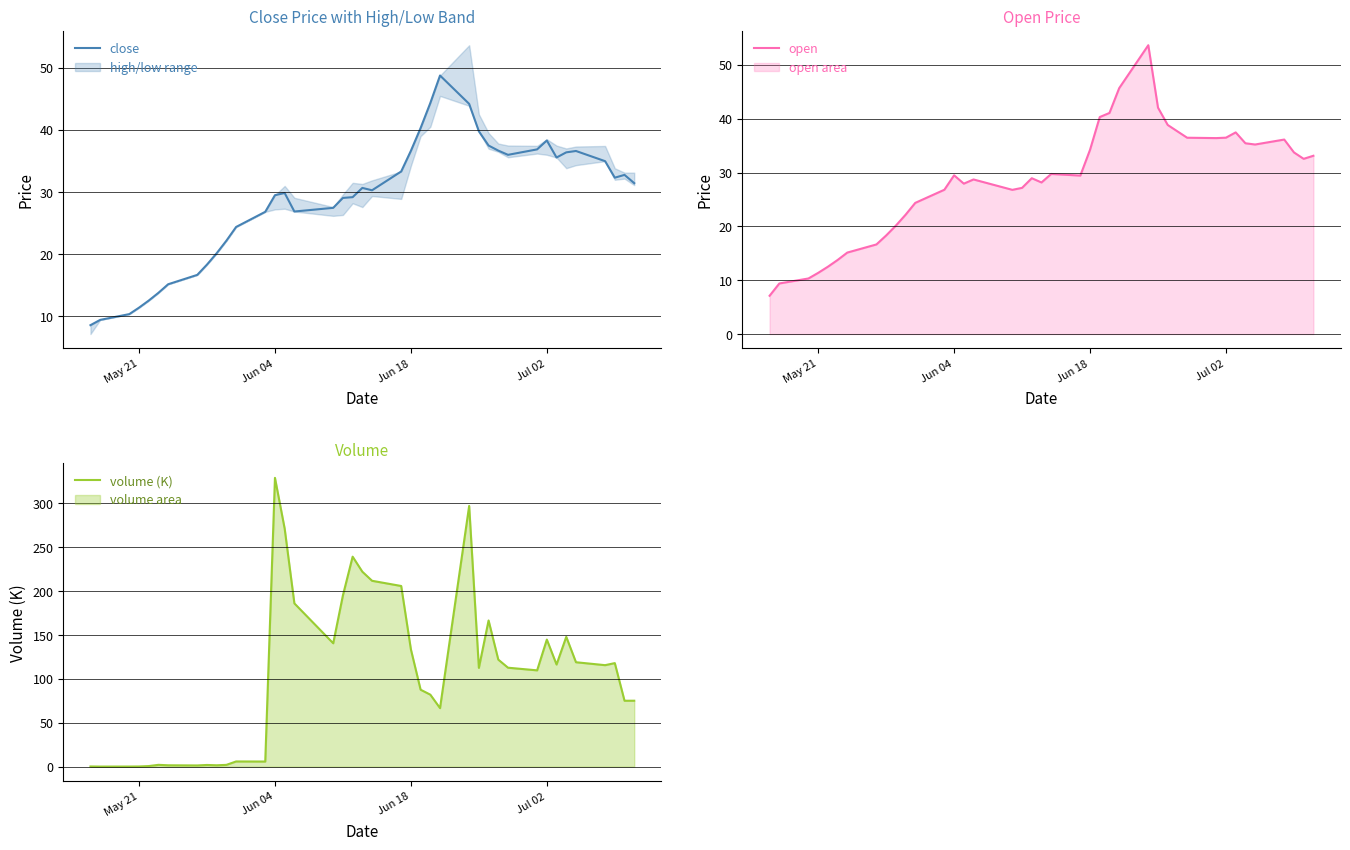

What is the value of the open point at the 16th from the left?

28.7